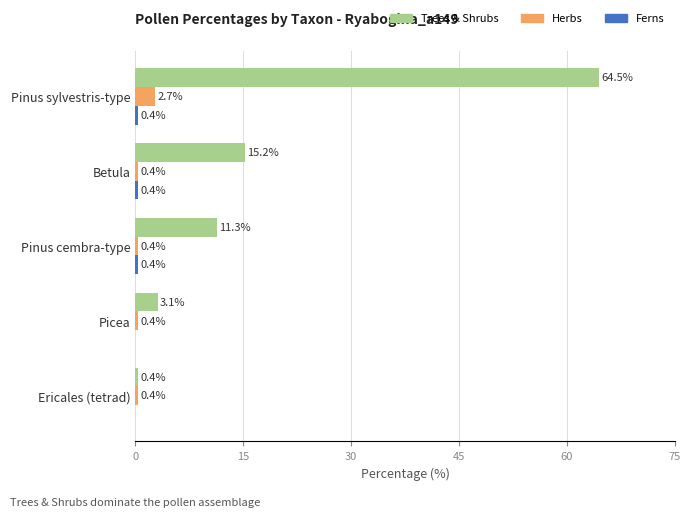

Between Pinus sylvestris-type and Betula, which series saw the biggest shift?

Trees & Shrubs